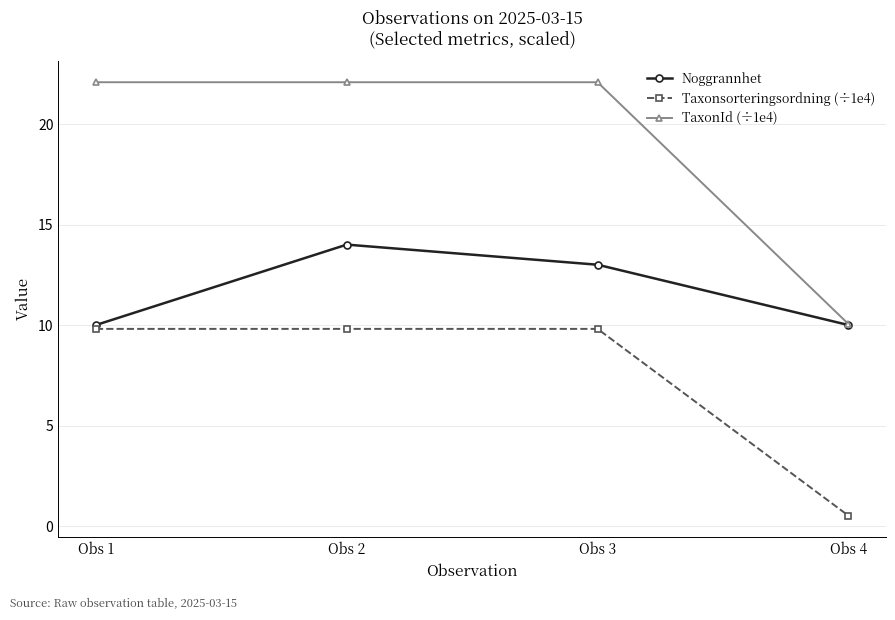

What is the minimum value shown in the chart?

0.5